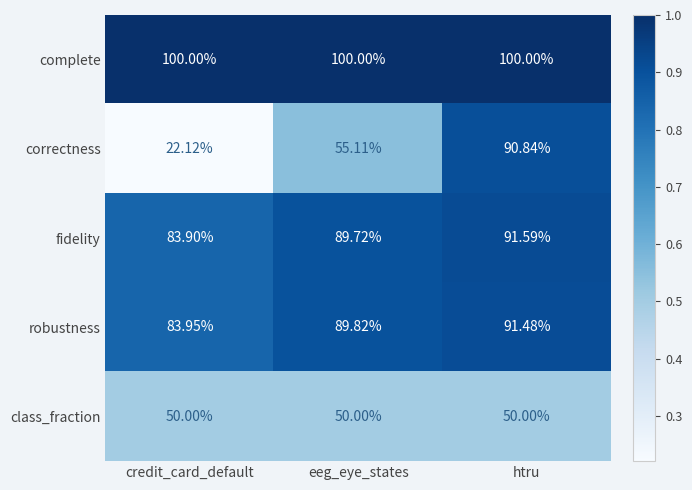

Rank the series by their maximum value, from lowest to highest.

class_fraction, correctness, robustness, fidelity, complete